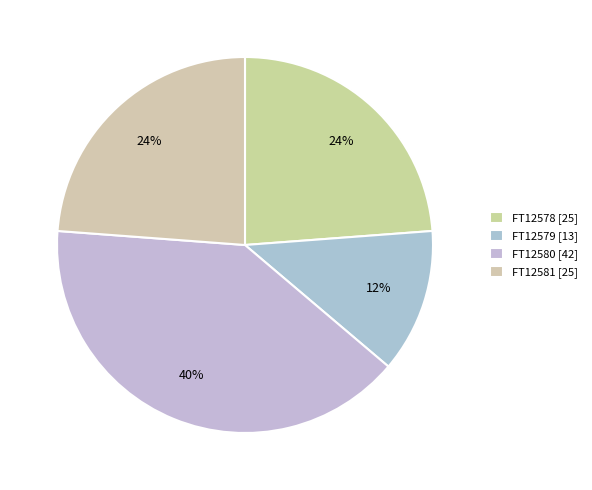

Count the number of slices in the pie.

4